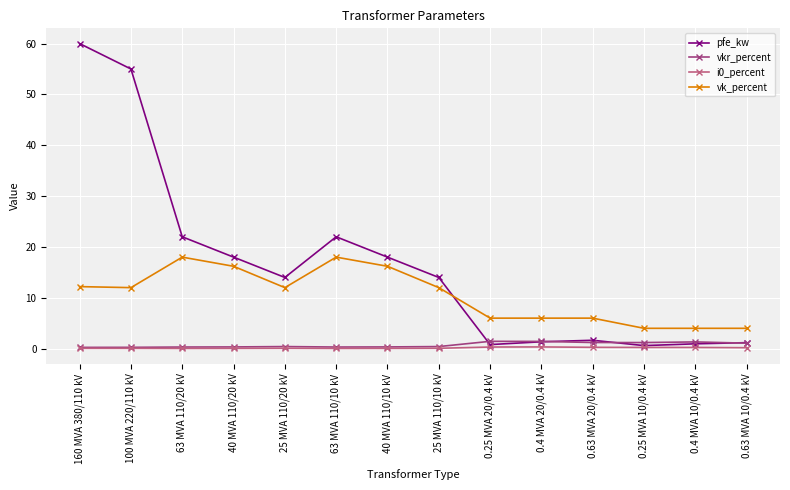

What position from the left is 40 MVA 110/20 kV?

4